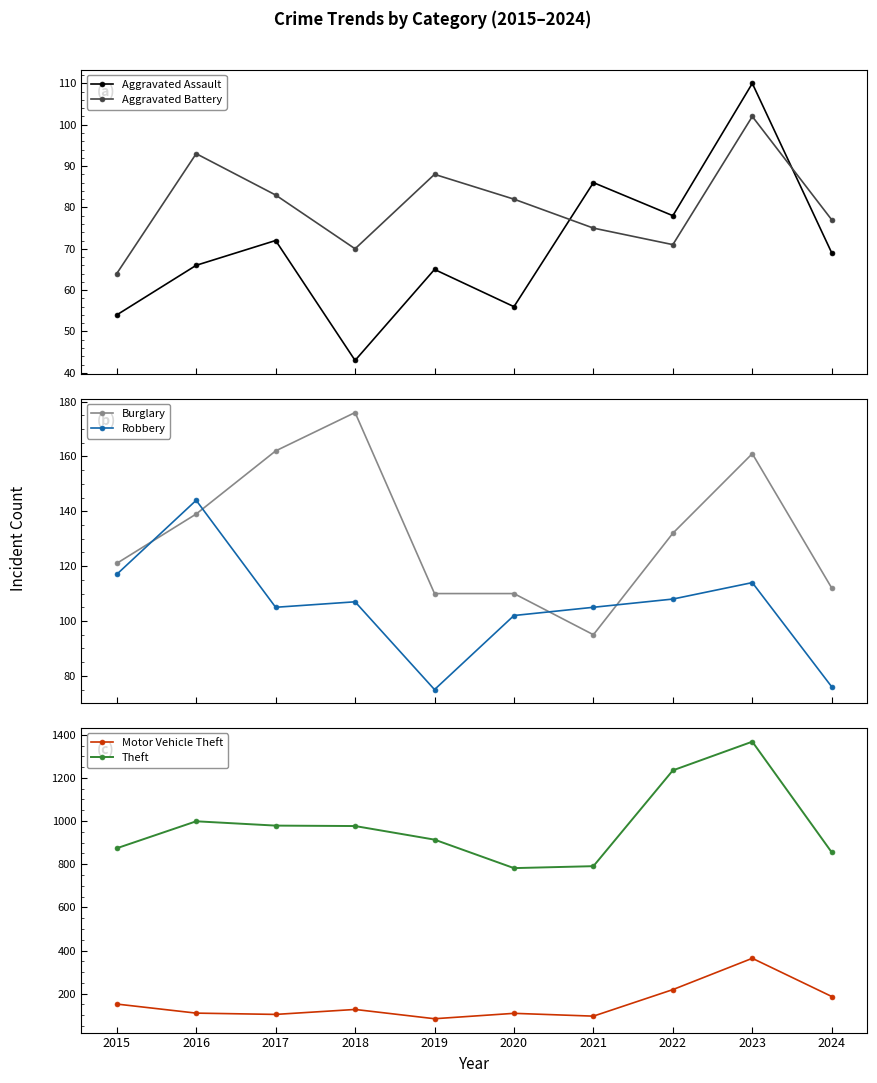

Which series has the largest total across all categories?

Theft